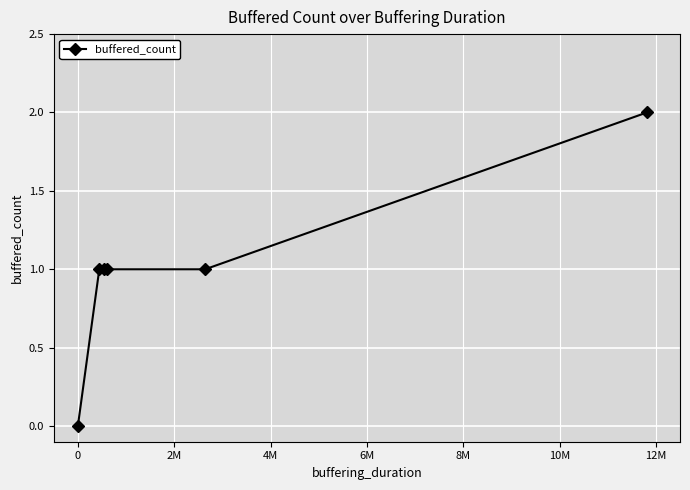

What is the value of the 3rd point from the left?

1